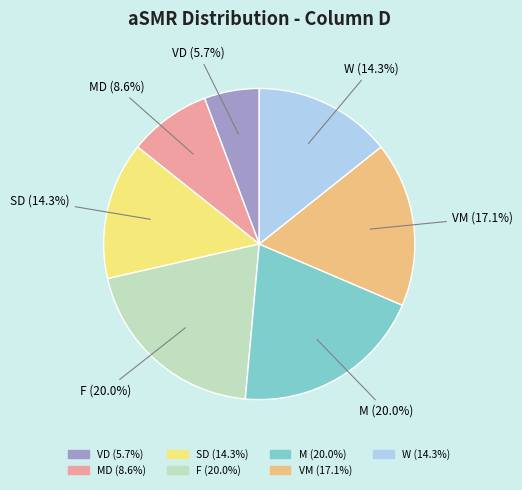

To the nearest percent, what portion does MD represent?

9%